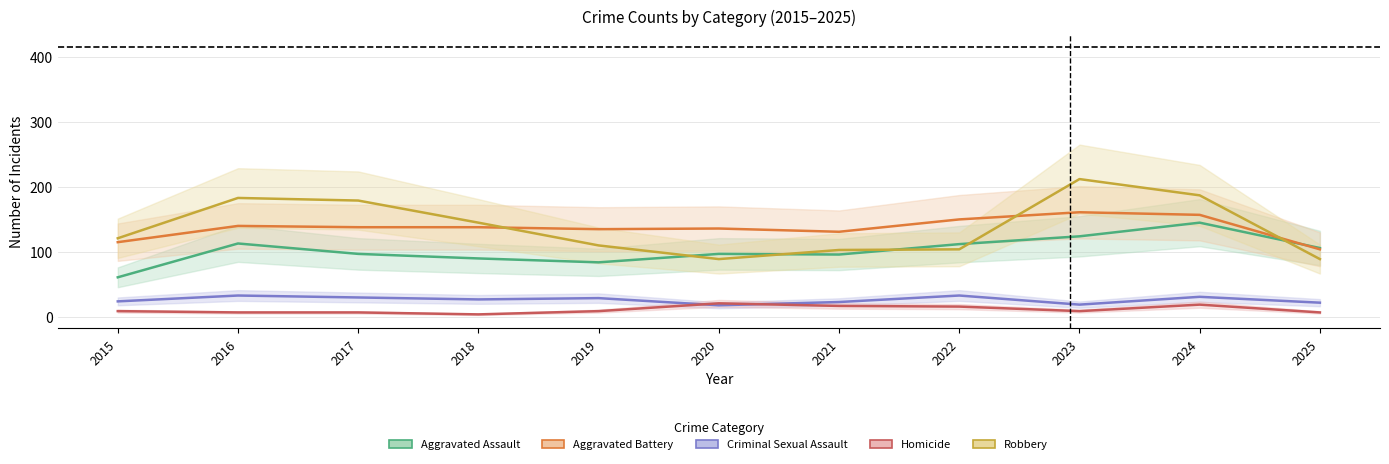

At how many categories does at least one series exceed 206?

1